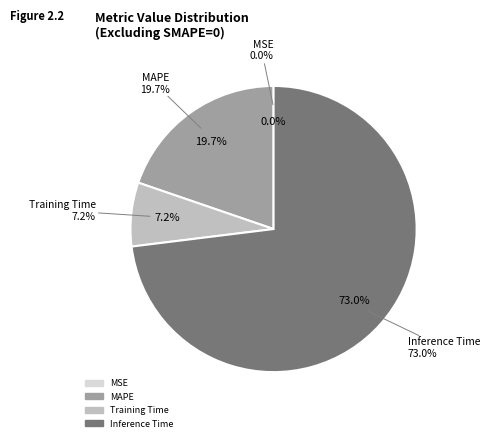

True or false: MSE accounts for 1% of the total.

False